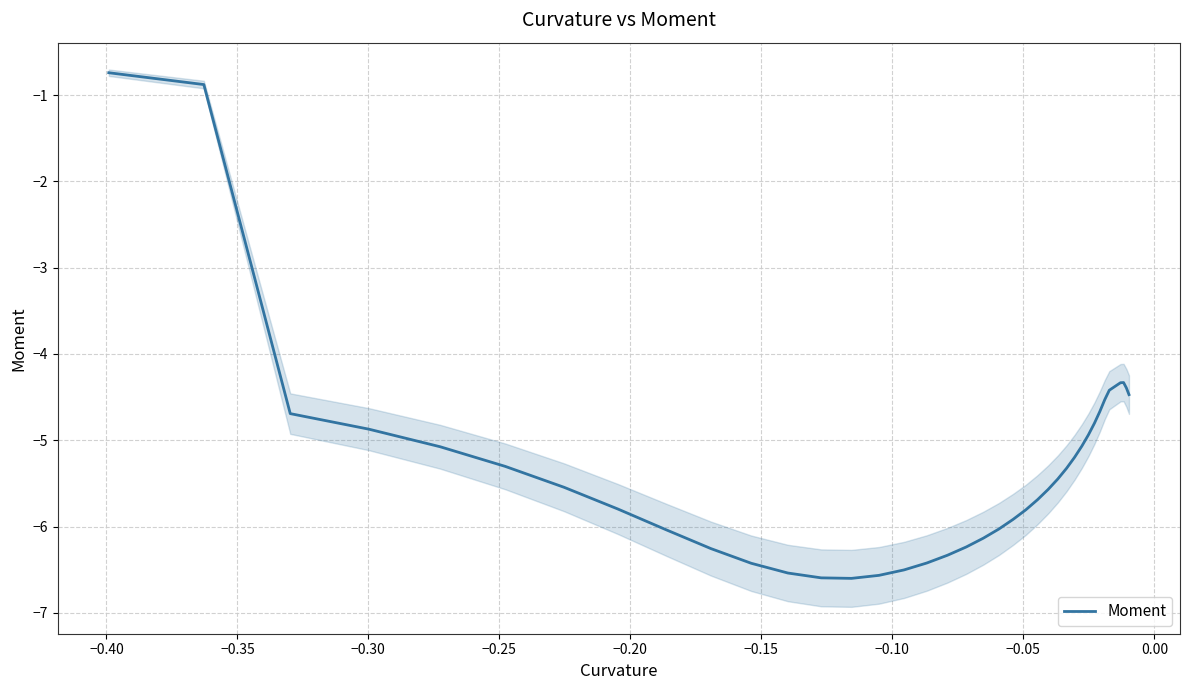

What is the minimum value shown in the chart?

-6.6